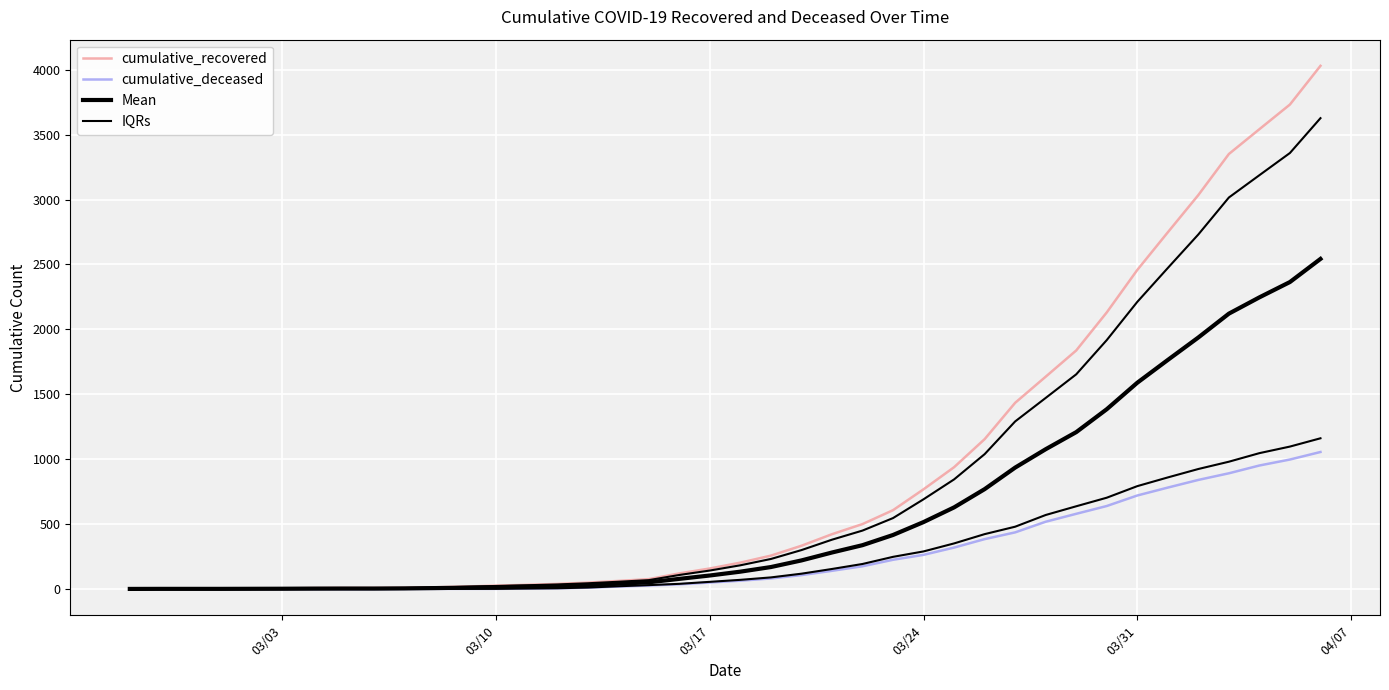

Count the number of categories in the chart.

40